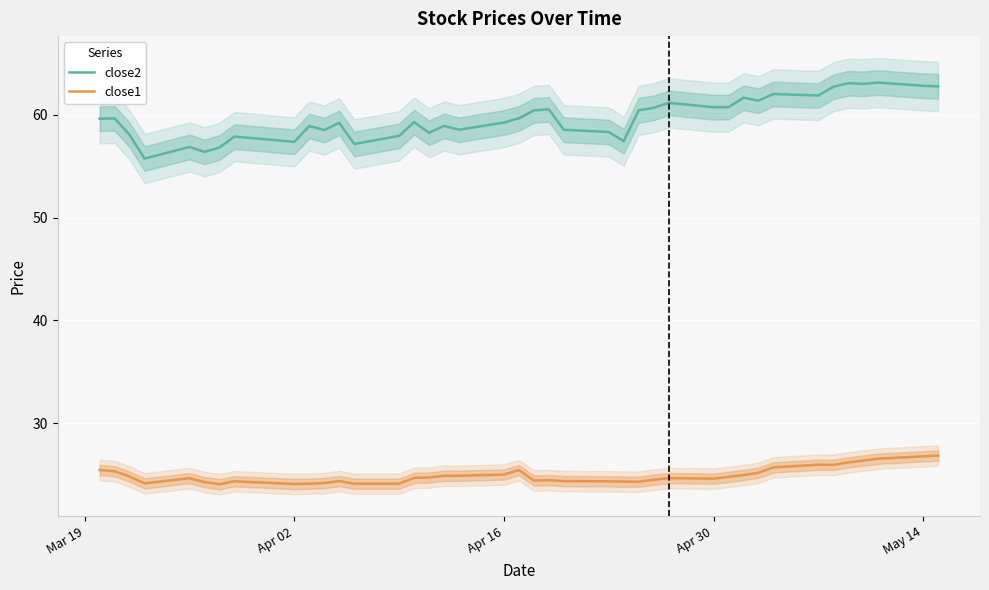

In close1, how many points are higher than both neighbors (excluding endpoints)?

7